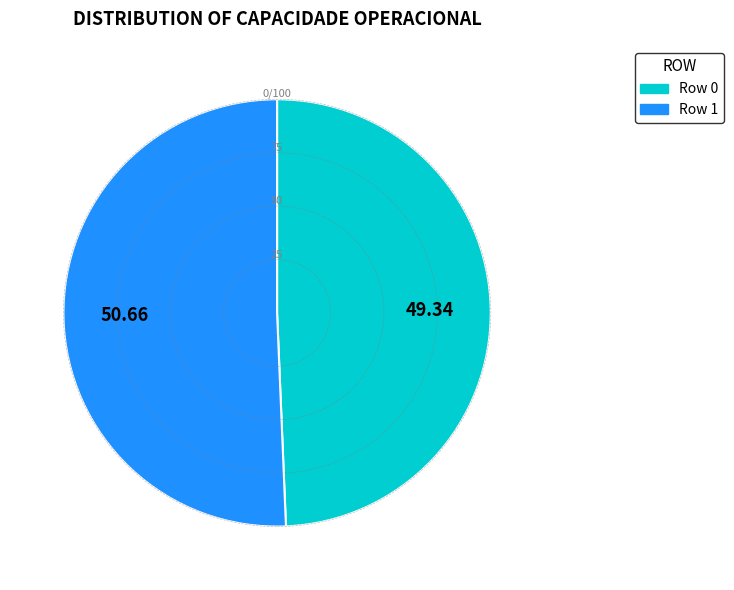

Which has a higher value, 50.66 or 49.34?

50.66